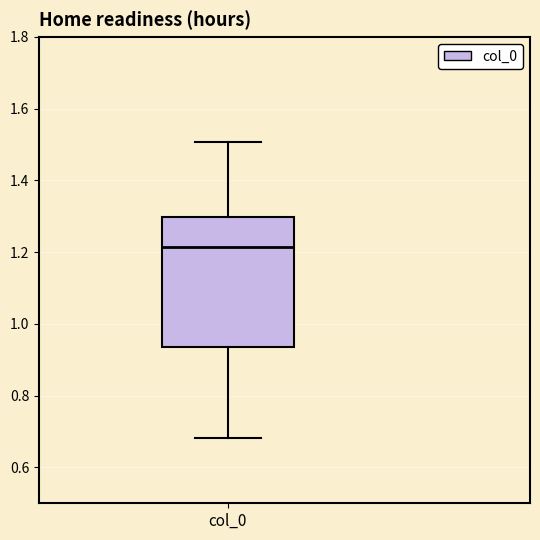

Transcribe this box plot: give where the median line is, the range the box spans, and where the two whiskers end, as read against the y-axis. The values are not printed on the chart, so give them approximately, as read against the axis.

median 1.22, box 0.94 to 1.30, whiskers 0.68 to 1.50